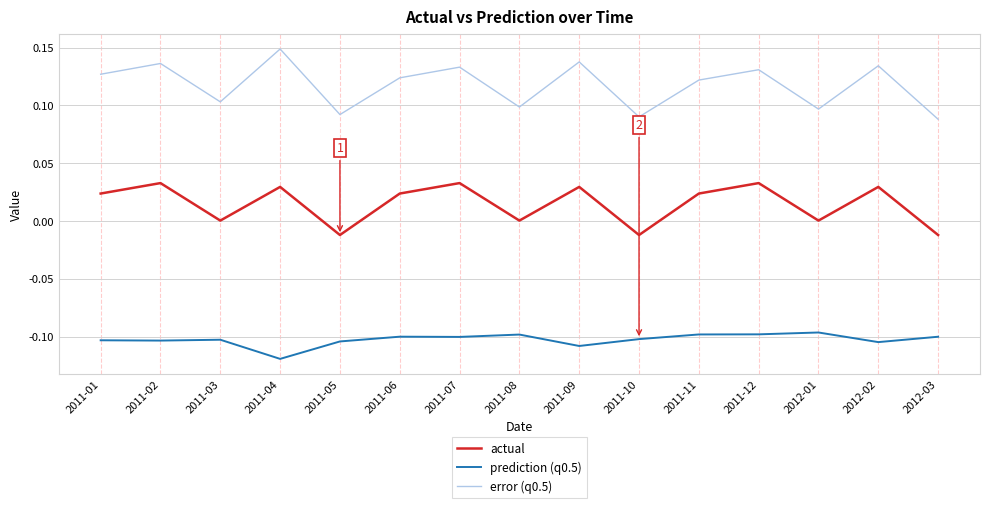

True or false: prediction (q0.5) has a value of -0.1 at 2012-02.

True